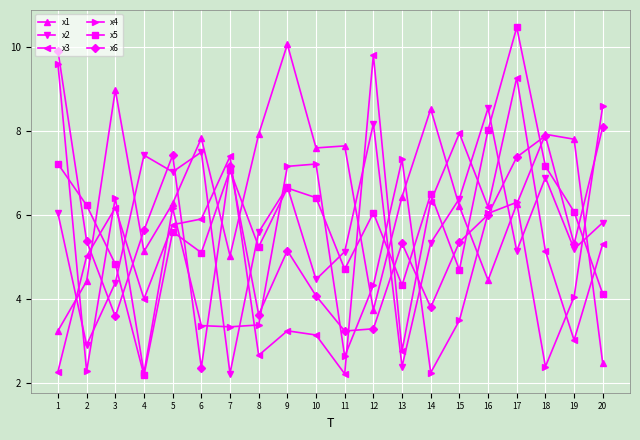

At which category does x6 reach its first local valley?

3